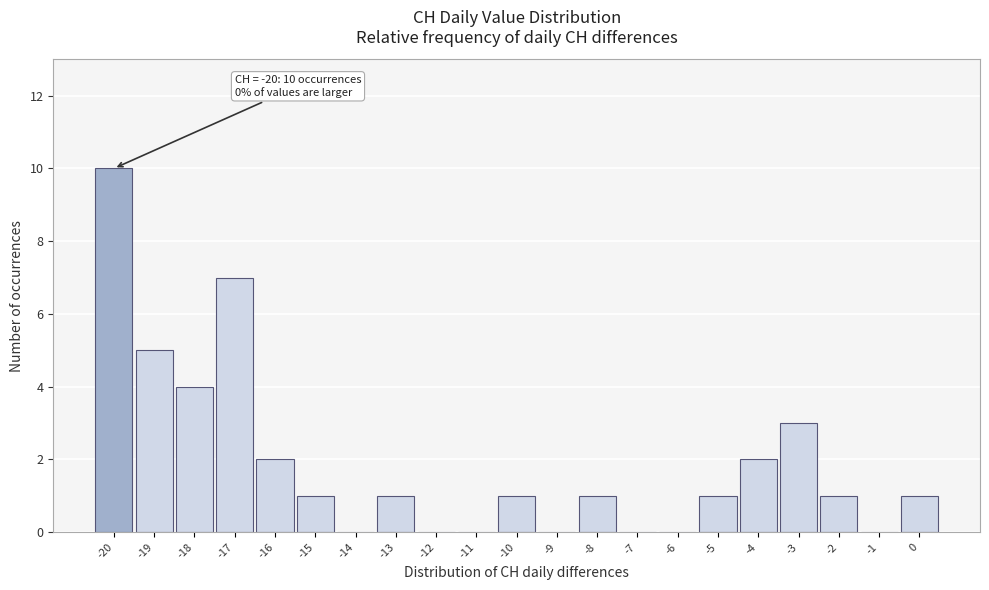

Which range on the x-axis has the tallest bar?

-20.5 to -19.5